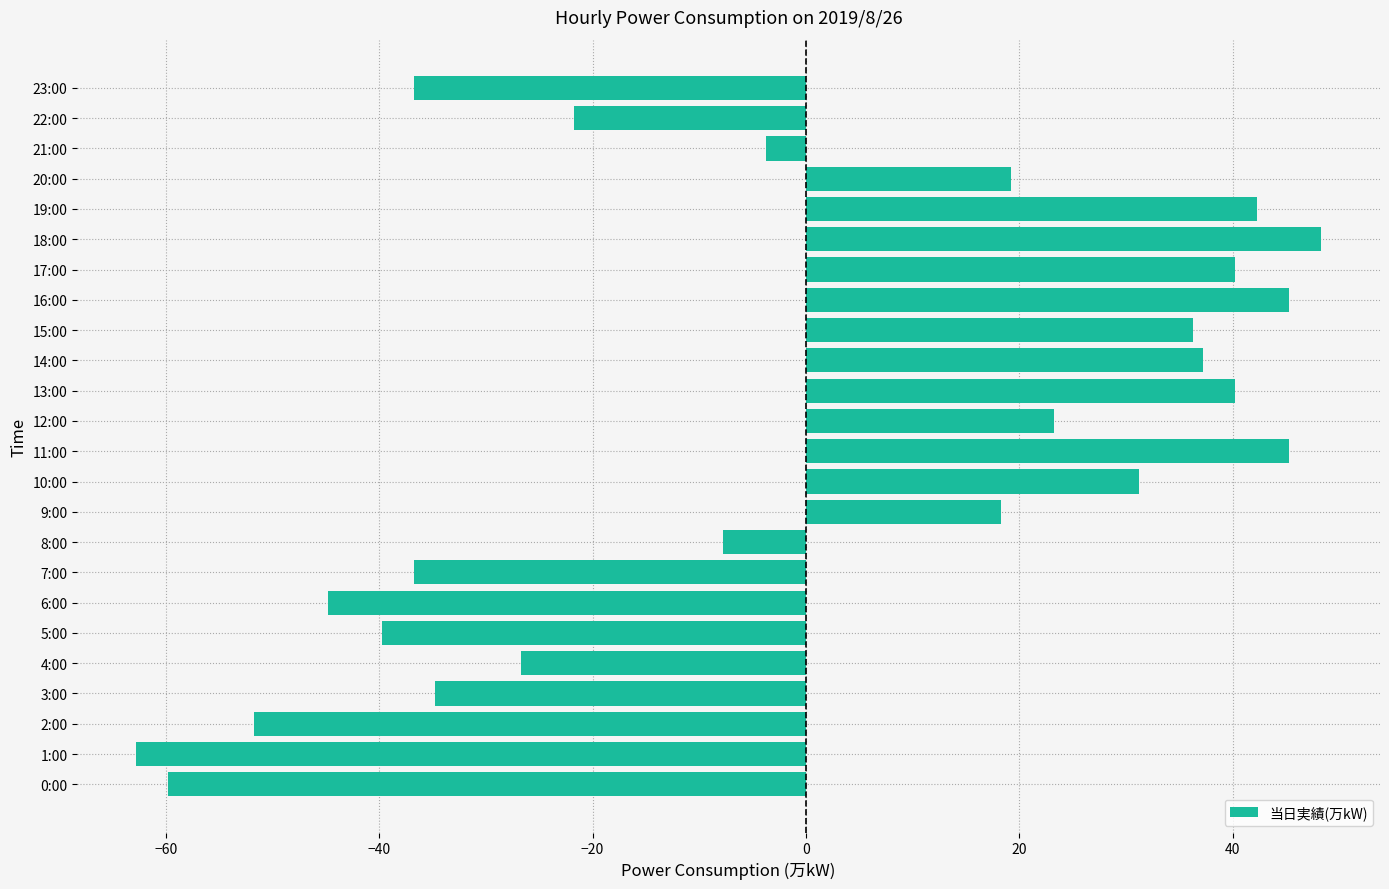

What is the change in value from 1:00 to 2:00?

+11.0